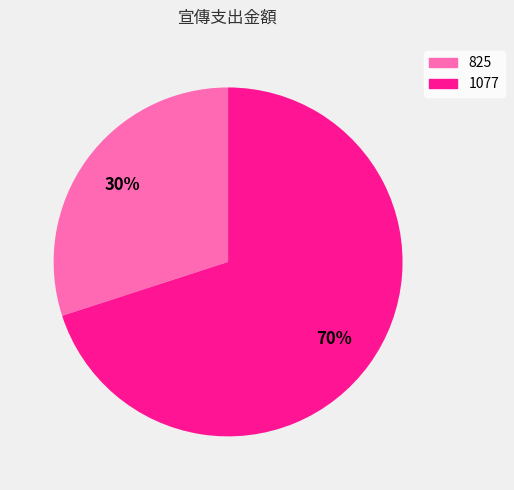

Count the number of slices in the pie.

2